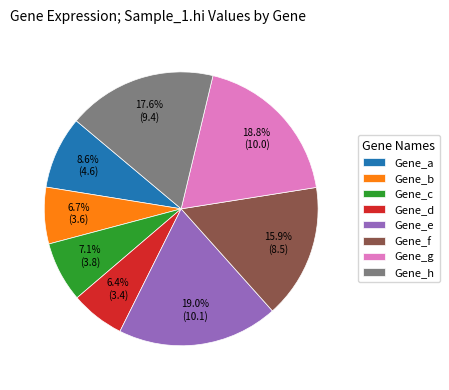

Is the sum of Gene_f and Gene_h greater than half?

No